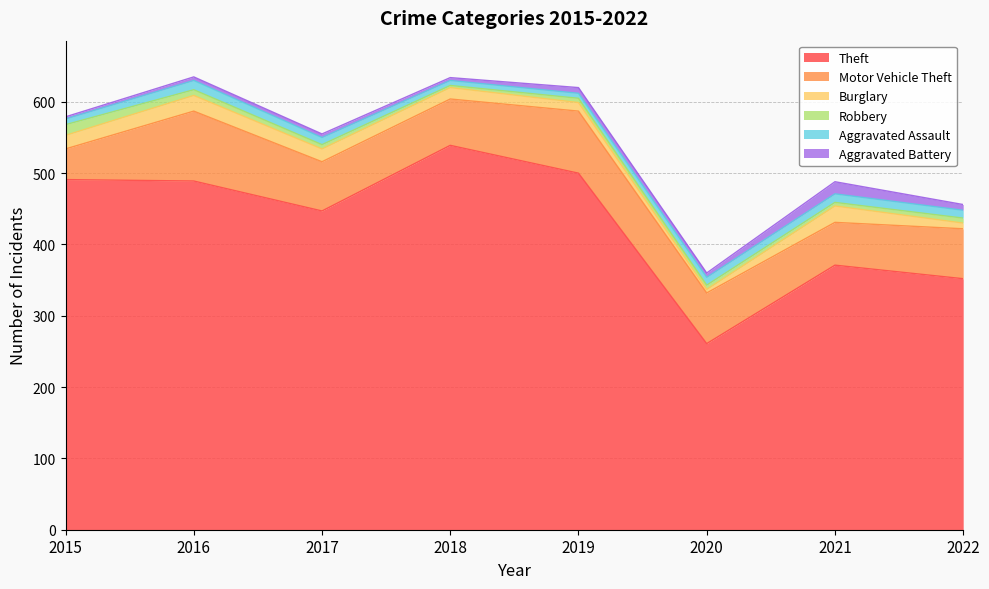

Reading left to right, list all the values displayed in this chart.

Theft: 2015=491	2016=489	2017=447	2018=539	2019=500	2020=261	2021=371	2022=352
Motor Vehicle Theft: 2015=43	2016=98	2017=69	2018=65	2019=87	2020=71	2021=60	2022=70
Burglary: 2015=19	2016=22	2017=18	2018=16	2019=12	2020=5	2021=23	2022=8
Robbery: 2015=15	2016=8	2017=6	2018=3	2019=6	2020=6	2021=5	2022=7
Aggravated Assault: 2015=8	2016=13	2017=10	2018=7	2019=7	2020=11	2021=12	2022=11
Aggravated Battery: 2015=3	2016=5	2017=5	2018=4	2019=8	2020=6	2021=17	2022=8